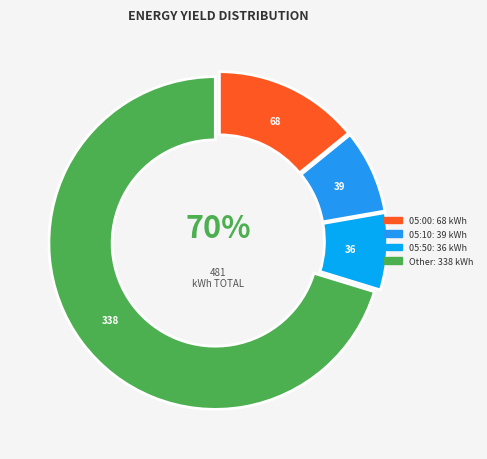

To the nearest percent, what is the average slice percentage?

25%